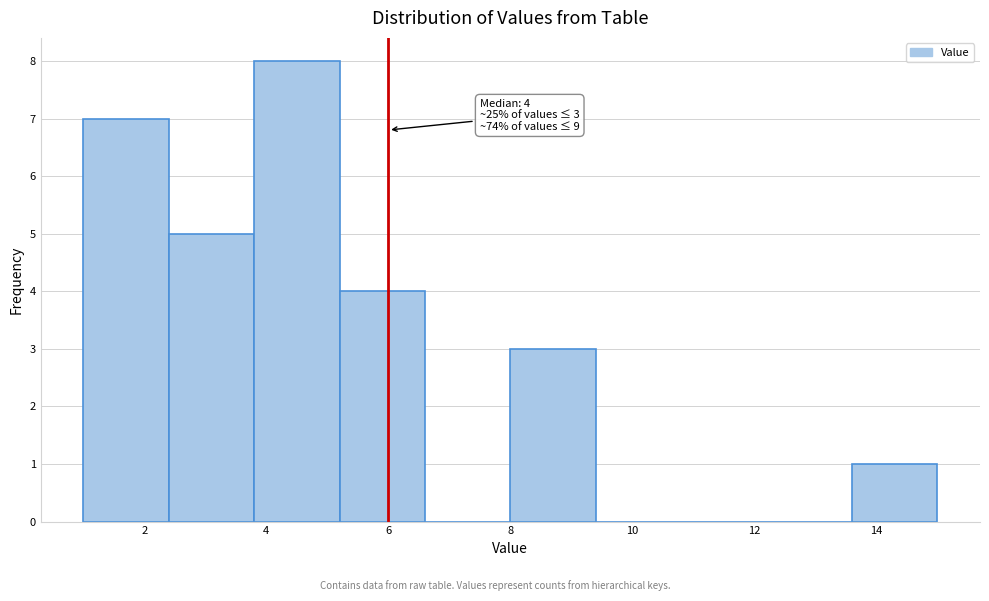

Over which range of the x-axis is the bar tallest?

3.8 to 5.2